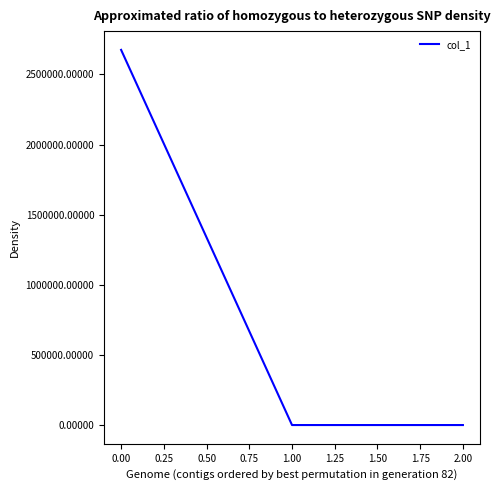

What is the average value?

891554.4